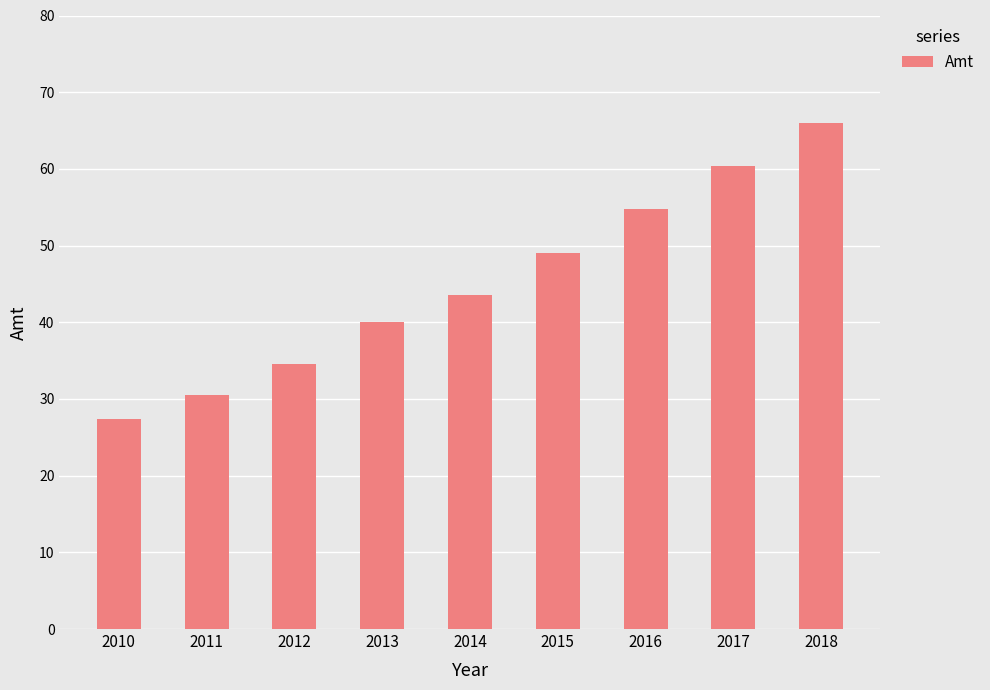

The value at 2016 is 54.8. True or false?

True